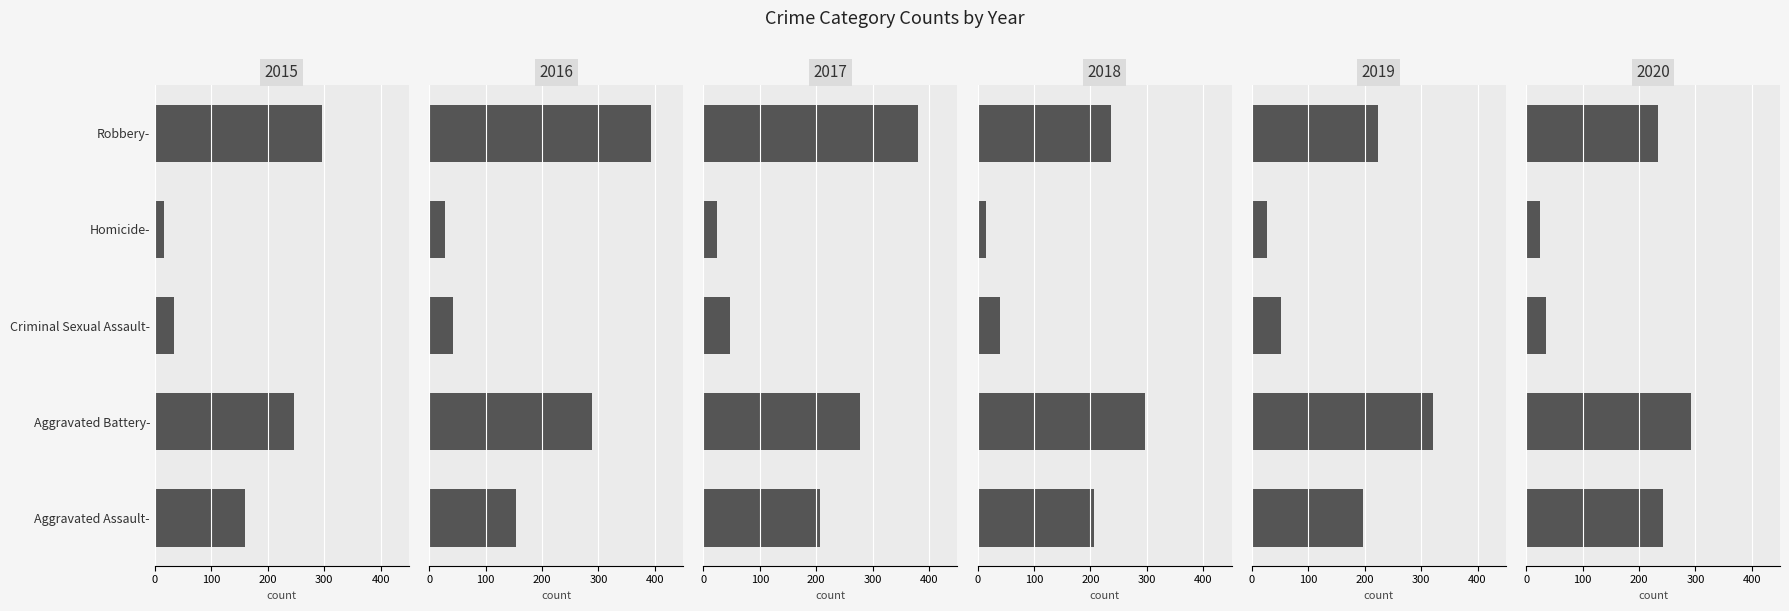

The 2016 series shows 69 at Criminal Sexual Assault-. True or false?

False